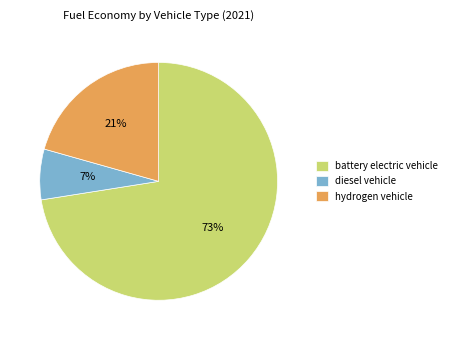

What is the smallest slice in the pie chart?

diesel vehicle